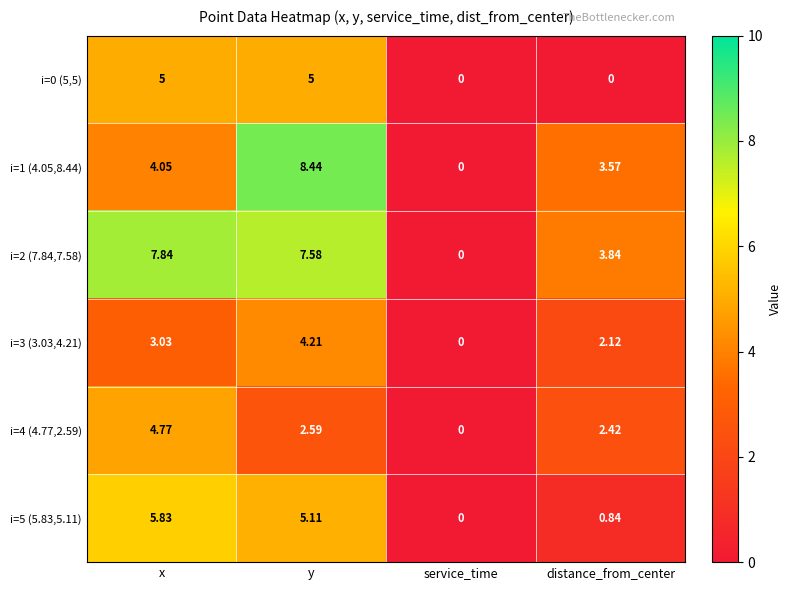

Which label corresponds to the largest value in the chart?

y